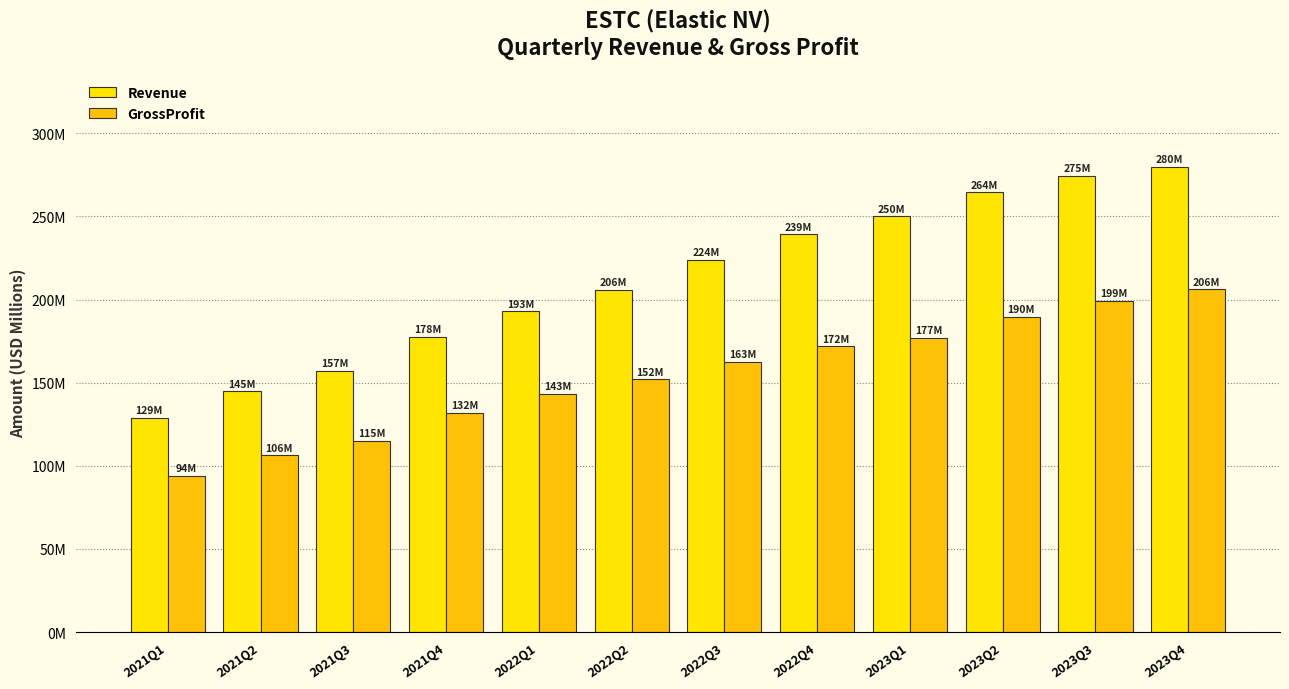

The Revenue series shows 250.1 at 2023Q1. True or false?

True